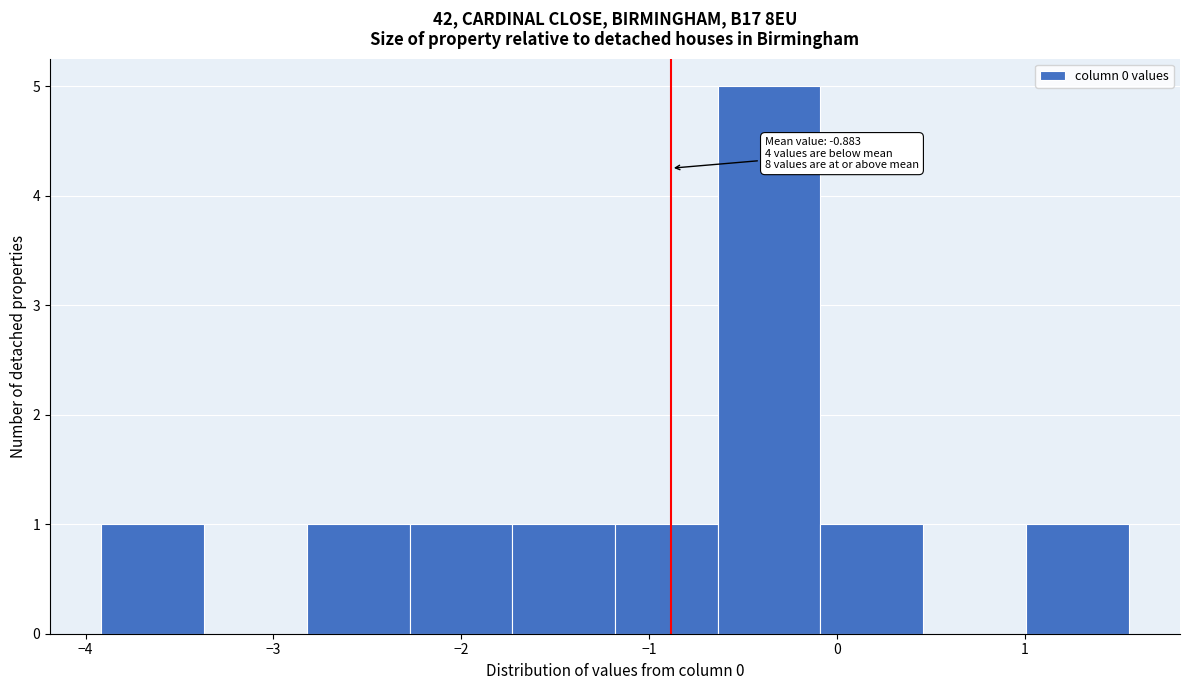

Which range on the x-axis has the tallest bar?

-0.6 to -0.1